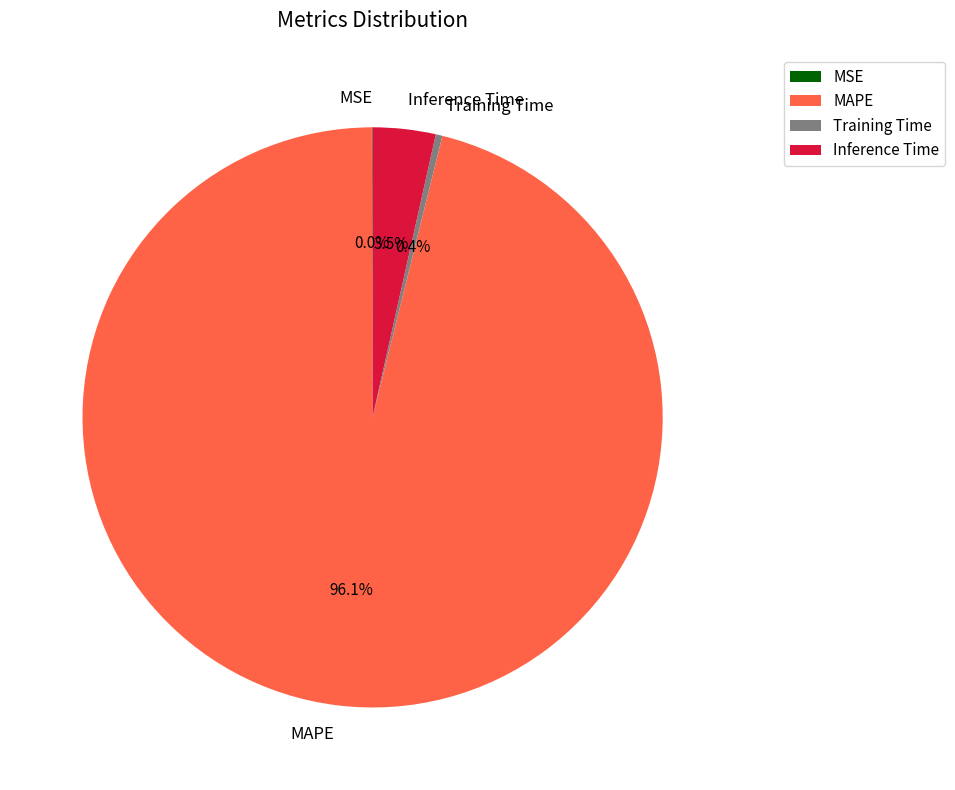

Do Training Time and MAPE together represent more than half of the pie?

Yes